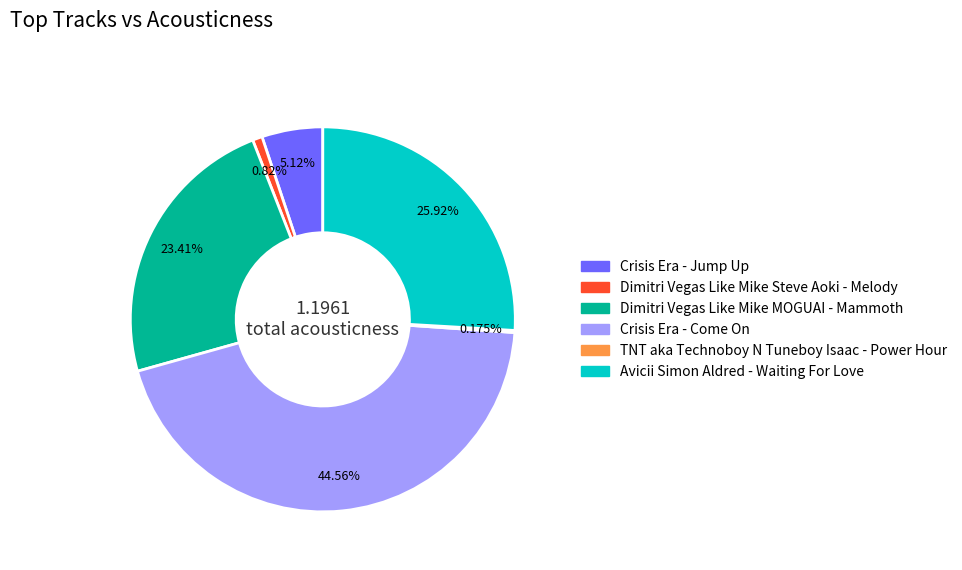

To the nearest percent, what is the difference between the largest and smallest slice percentages?

44%